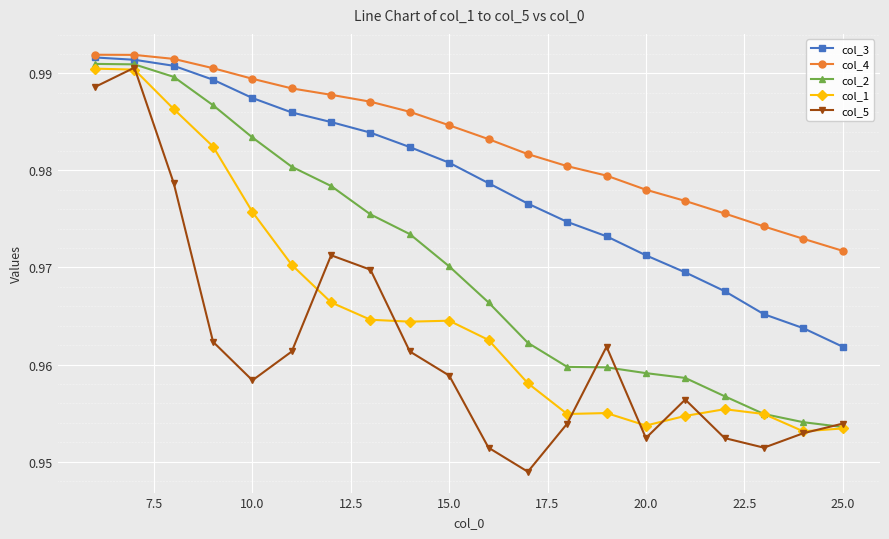

Rank the series by their average value, from highest to lowest.

col_4, col_3, col_2, col_1, col_5